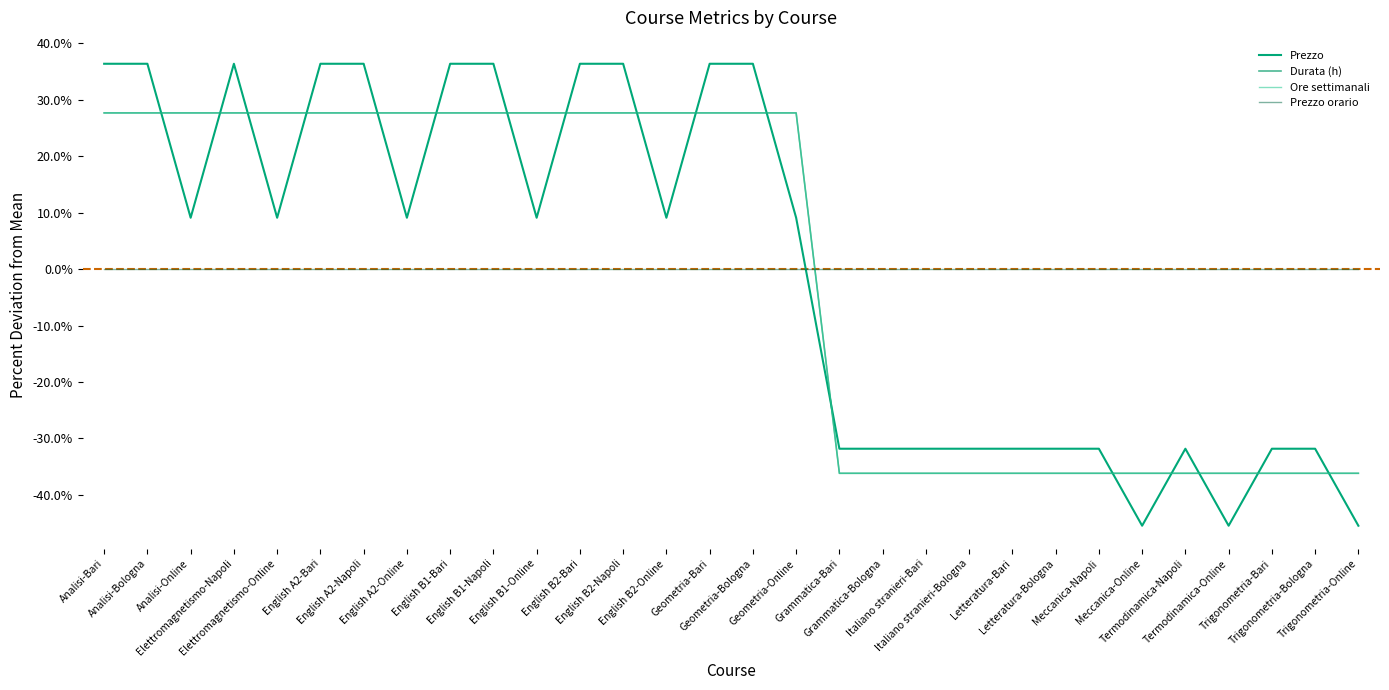

The value of Durata (h) at Trigonometria-Online is -36.2. True or false?

True